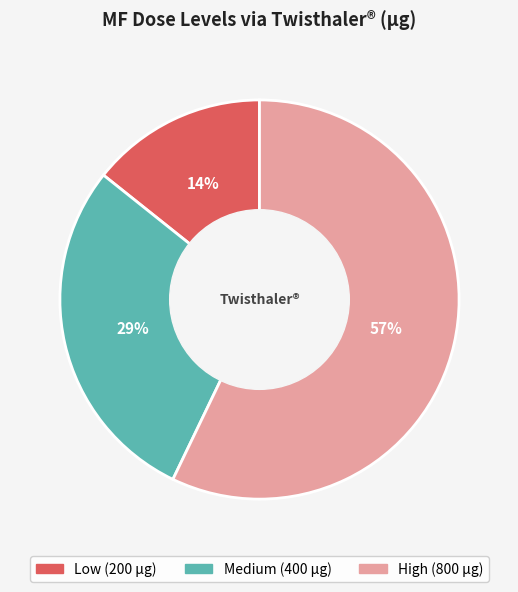

Which slice is the largest?

High